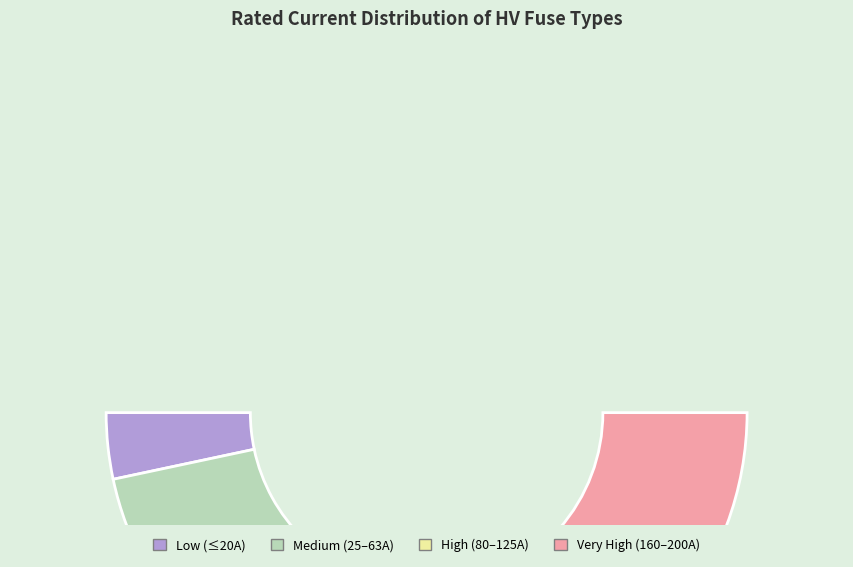

Is HV 20A the majority of the pie?

No